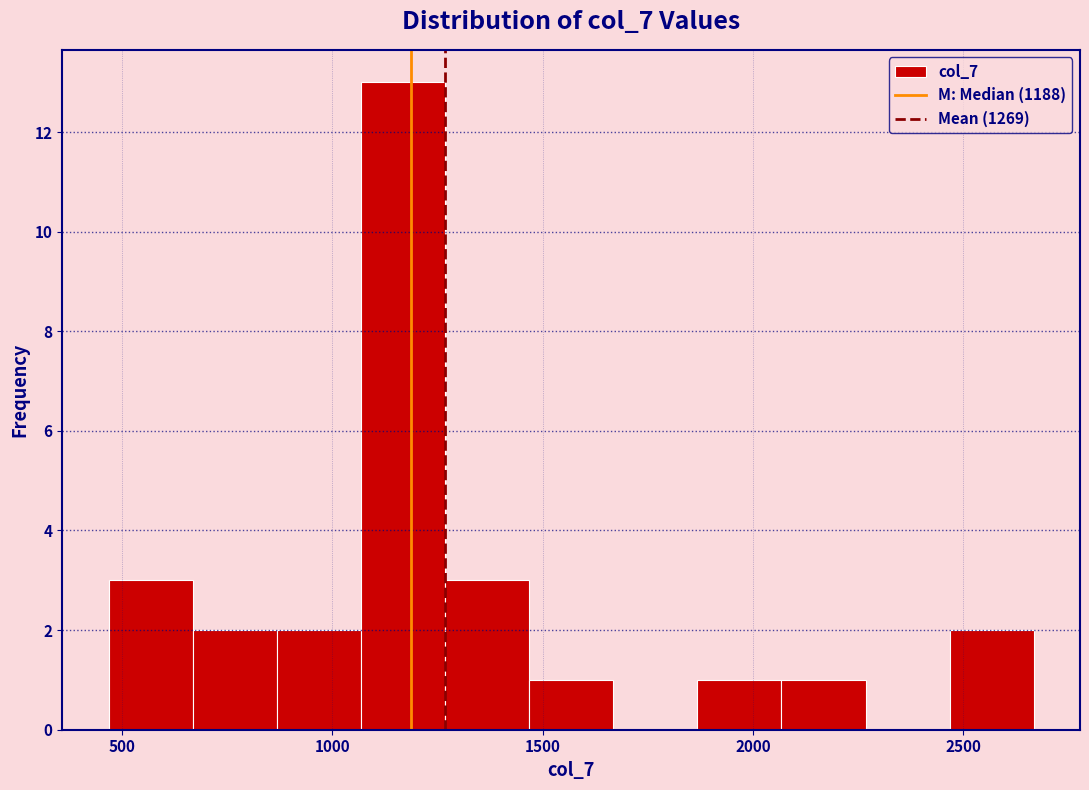

Reading left to right, list every bar in this chart as the range it spans on the x-axis followed by its height. Neither the bar edges nor the heights are printed on the chart, so give them approximately, as read against the axes.

450 to 650: 3
650 to 850: 2
850 to 1050: 2
1050 to 1250: 13
1250 to 1450: 3
1450 to 1650: 1
1650 to 1850: 0
1850 to 2050: 1
2050 to 2250: 1
2250 to 2450: 0
2450 to 2650: 2